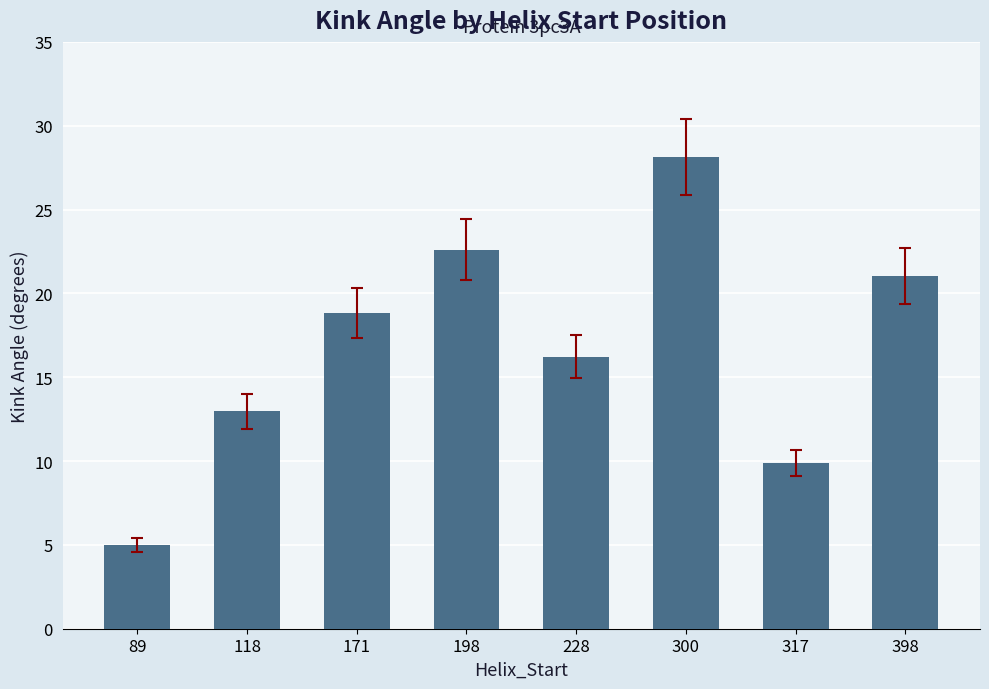

What is the minimum value shown in the chart?

5.0